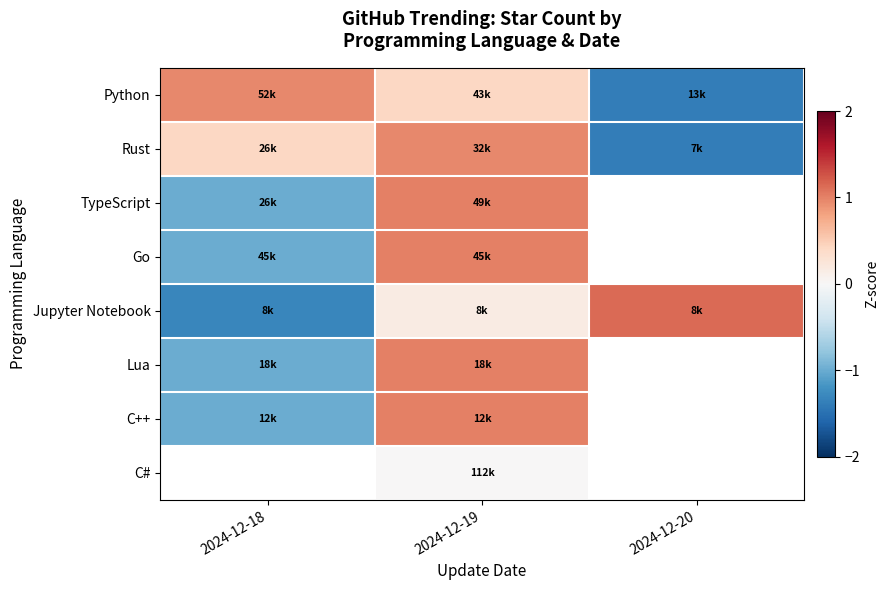

Where is C++ nearest to the value 0?

2024-12-18